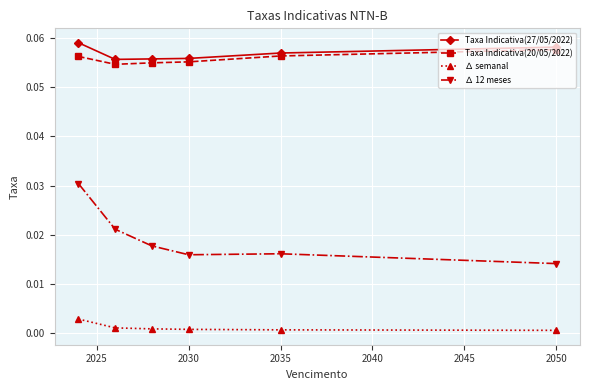

Which series has the widest spread of values?

∆ 12 meses